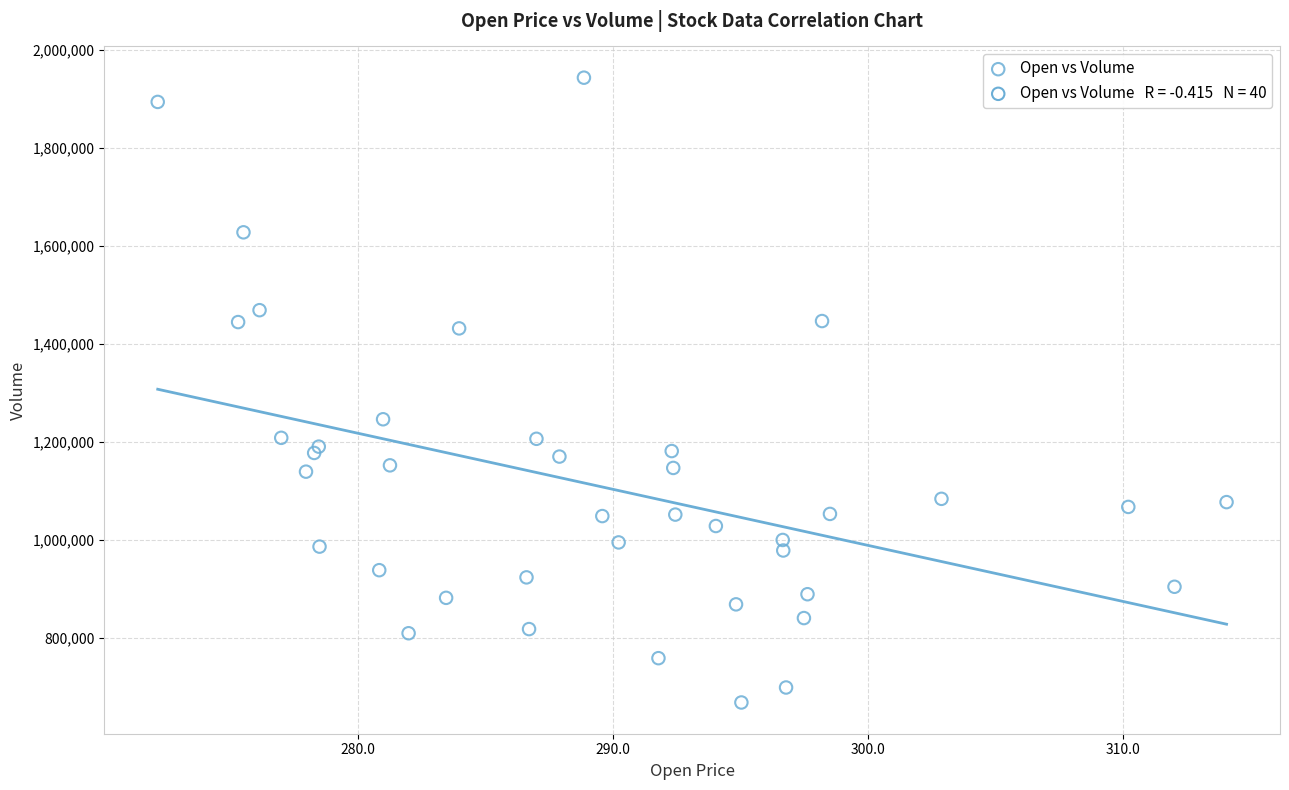

What Y value in the scatter plot is closest to 1305400?

1245800